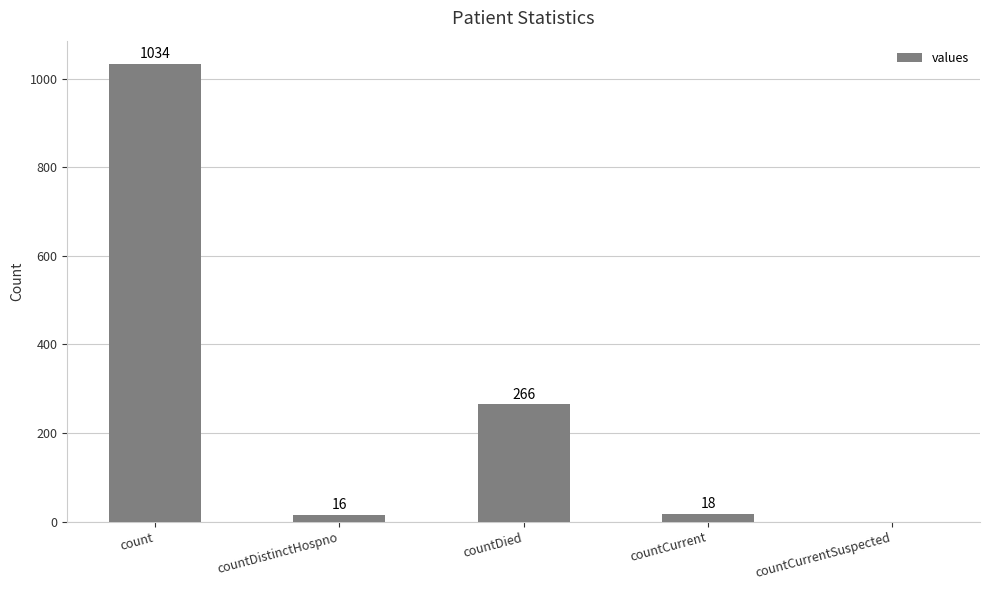

Between countDistinctHospno and countCurrentSuspected, which is larger?

countDistinctHospno